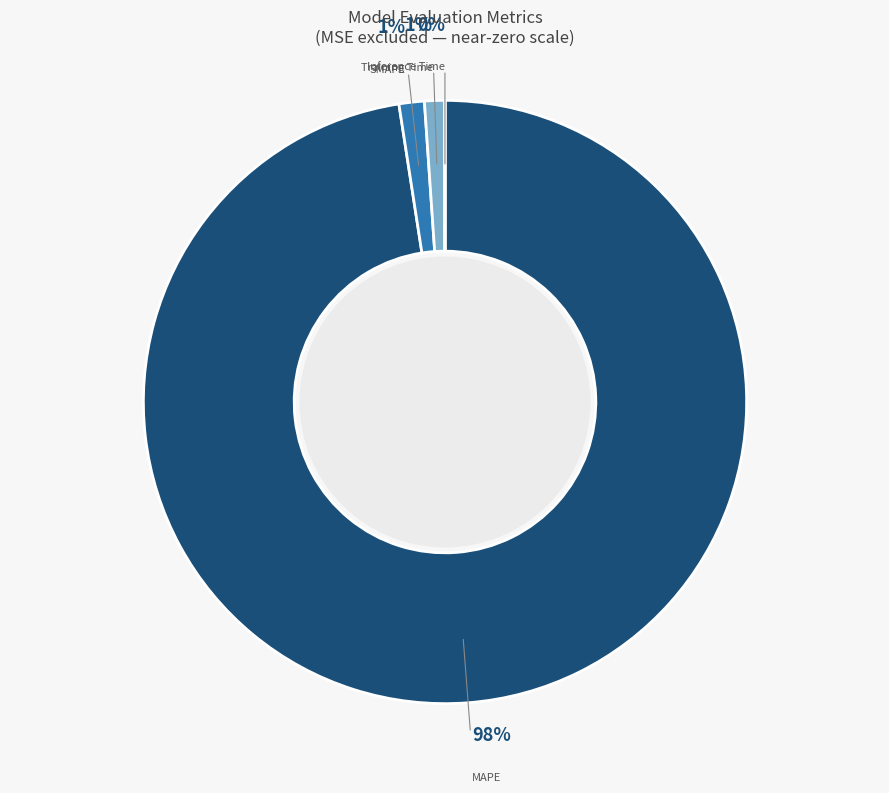

To the nearest percent, what is the average slice percentage?

25%